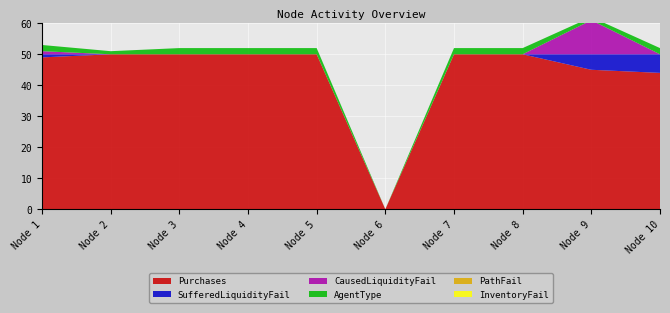

Reading left to right, extract all data points from this chart.

Purchases: Node 1=49	Node 2=50	Node 3=50	Node 4=50	Node 5=50	Node 6=0	Node 7=50	Node 8=50	Node 9=45	Node 10=44
SufferedLiquidityFail: Node 1=1	Node 2=0	Node 3=0	Node 4=0	Node 5=0	Node 6=0	Node 7=0	Node 8=0	Node 9=5	Node 10=6
CausedLiquidityFail: Node 1=1	Node 2=0	Node 3=0	Node 4=0	Node 5=0	Node 6=0	Node 7=0	Node 8=0	Node 9=11	Node 10=0
AgentType: Node 1=2	Node 2=1	Node 3=2	Node 4=2	Node 5=2	Node 6=0	Node 7=2	Node 8=2	Node 9=1	Node 10=2
PathFail: Node 1=0	Node 2=0	Node 3=0	Node 4=0	Node 5=0	Node 6=0	Node 7=0	Node 8=0	Node 9=0	Node 10=0
InventoryFail: Node 1=0	Node 2=0	Node 3=0	Node 4=0	Node 5=0	Node 6=0	Node 7=0	Node 8=0	Node 9=0	Node 10=0